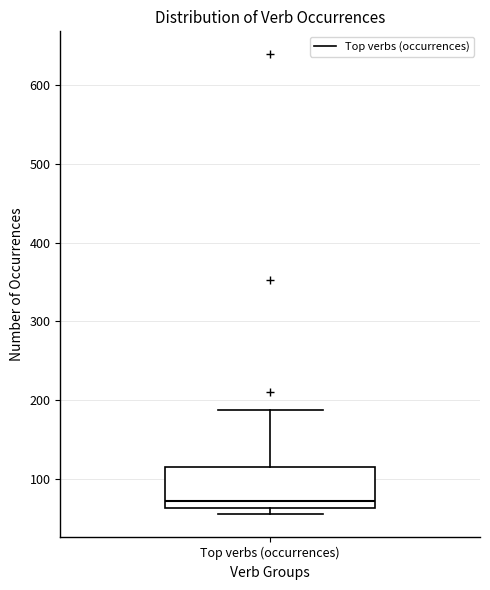

Transcribe this box plot: give where the median line is, the range the box spans, and where the two whiskers end, as read against the y-axis. The values are not printed on the chart, so give them approximately, as read against the axis.

median 70, box 60 to 110, whiskers 60 (just below the box's lower edge) to 190